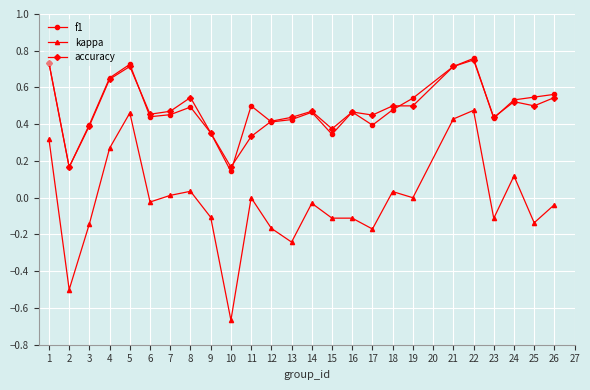

Which series changed the most between 18 and 23?

kappa